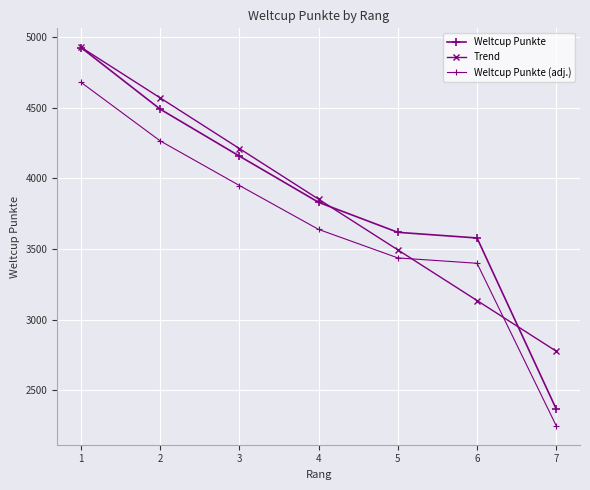

What is the greatest value displayed?

4927.0